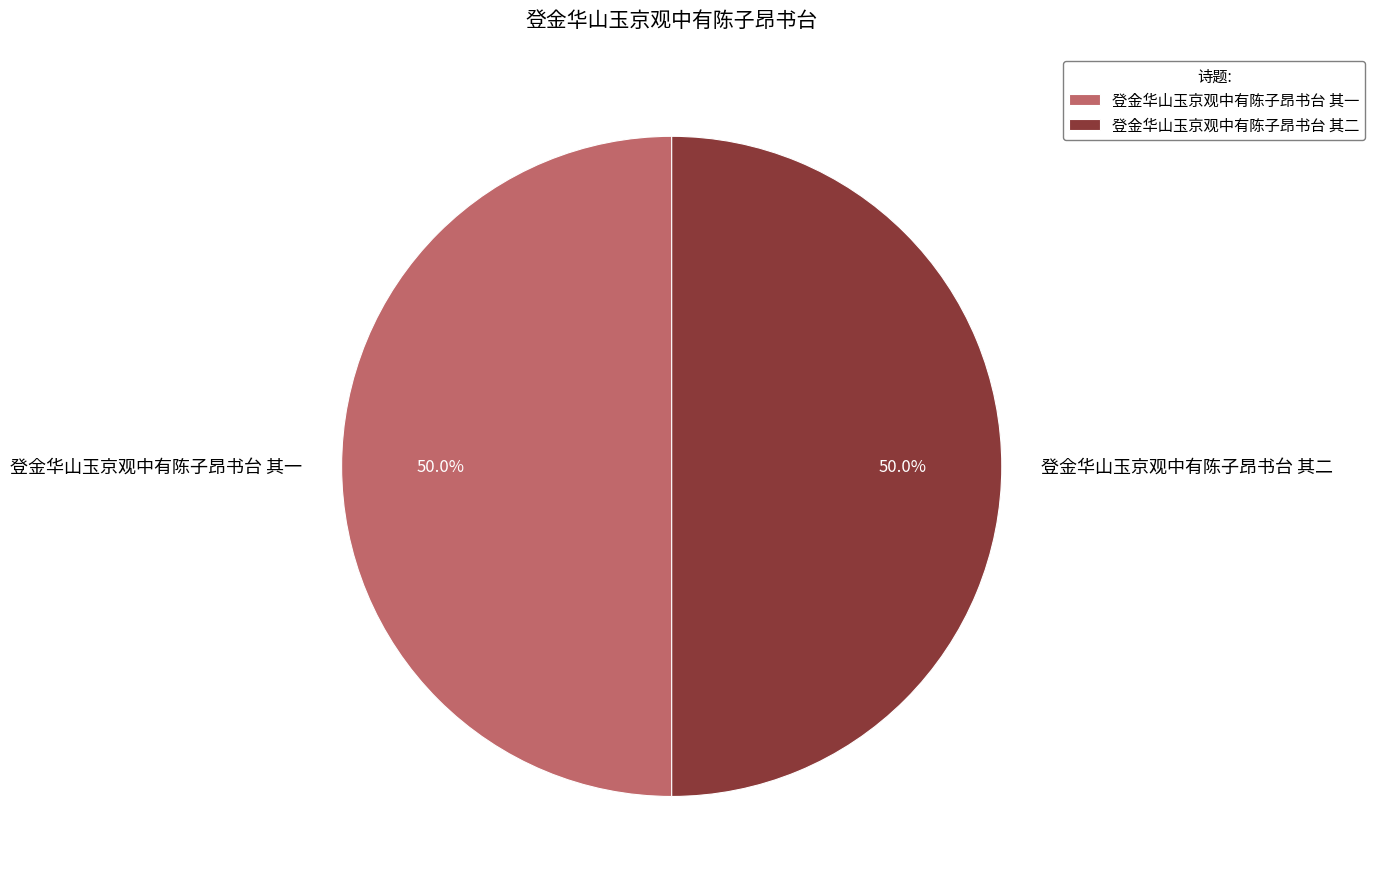

The 登金华山玉京观中有陈子昂书台 其一 slice represents 50% of the pie. True or false?

True